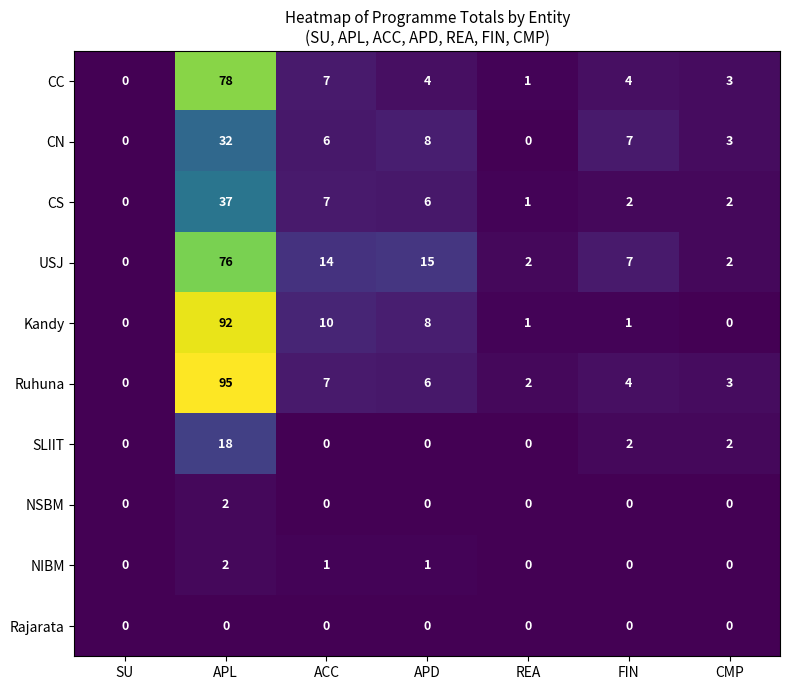

The value of Ruhuna at CMP is 3. True or false?

True